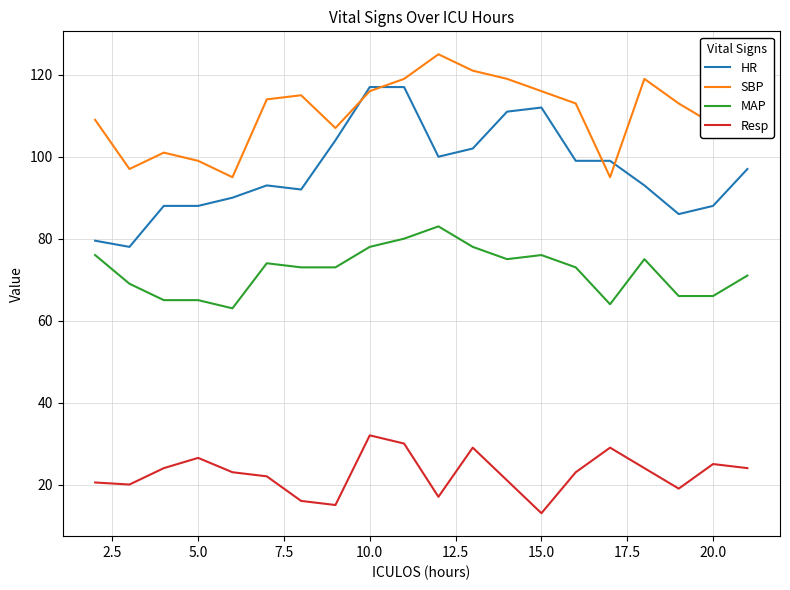

What is the average value of the MAP series?

72.2